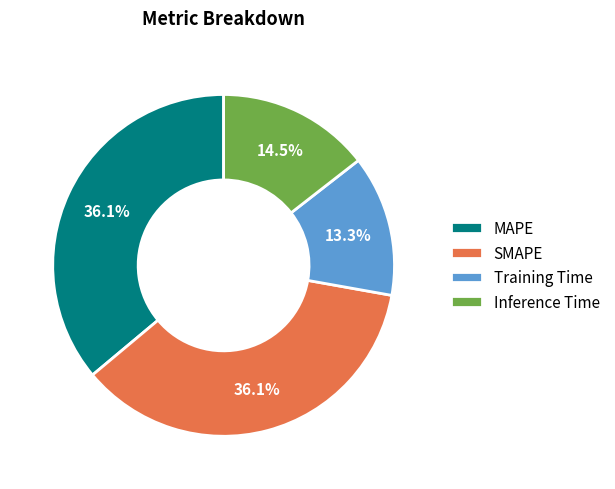

What is the smallest slice in the pie chart?

Training Time